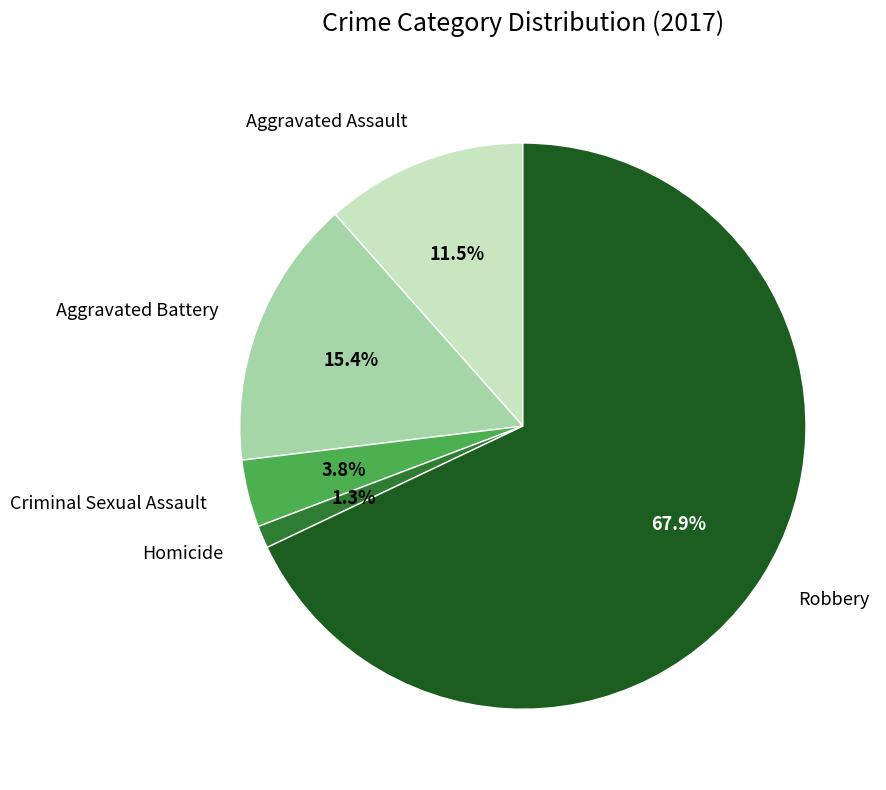

What percentage is the Aggravated Battery slice, to the nearest percent?

15%